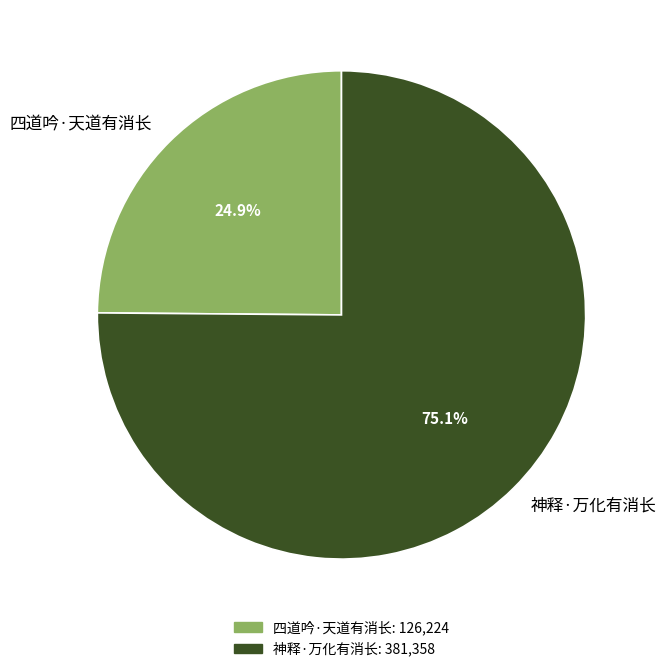

Which slice represents more than half of the pie?

神释·万化有消长